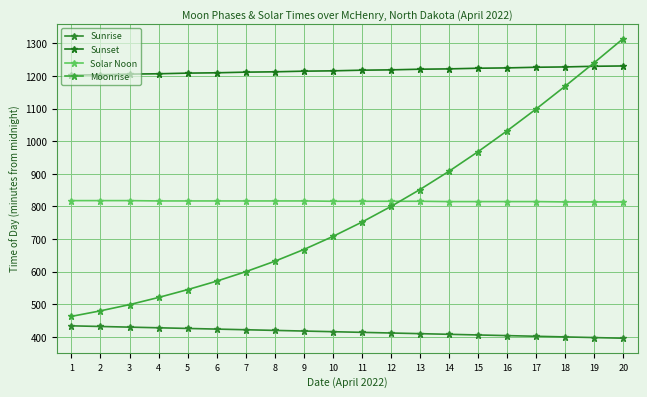

How many lines are shown in the chart?

4